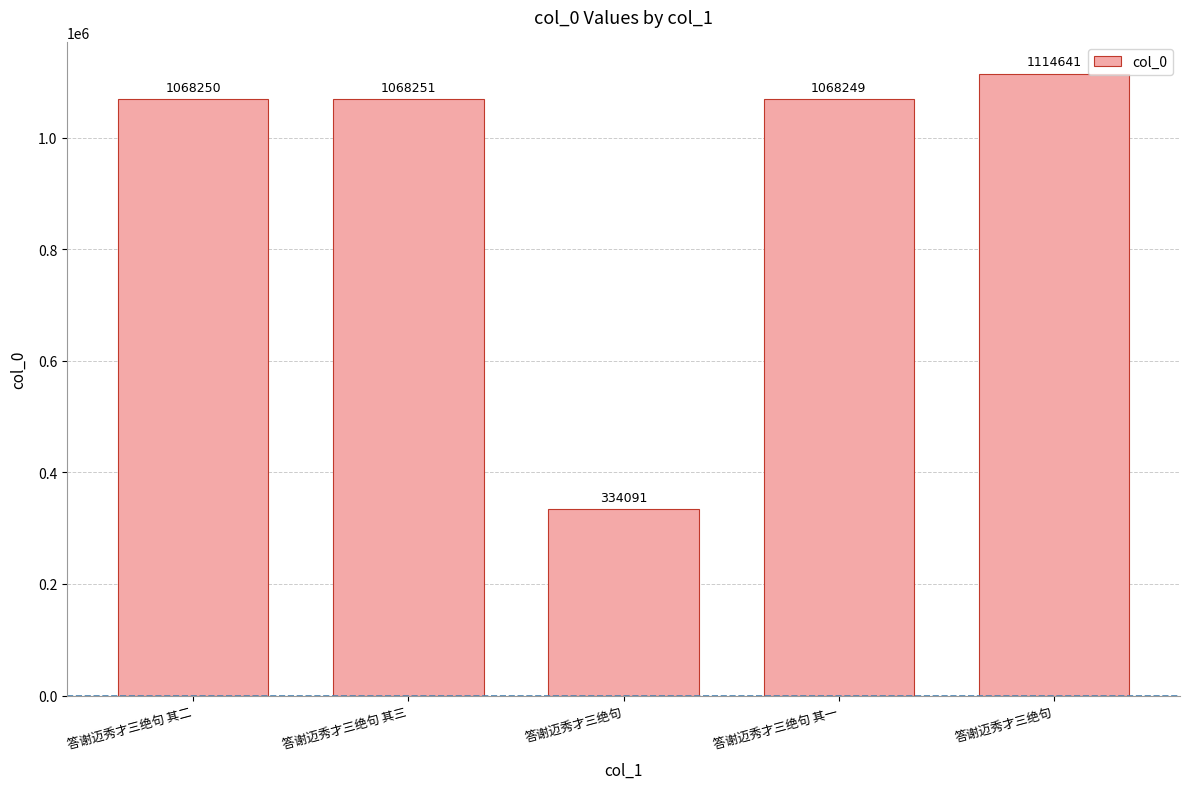

How many categories are shown in the chart?

5